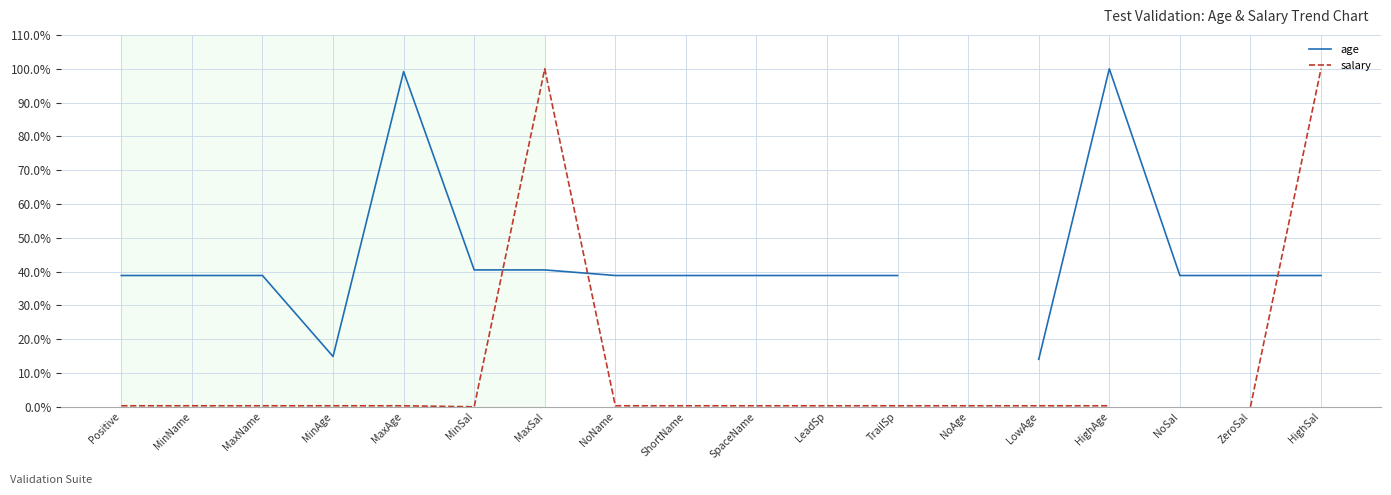

At MaxAge, list the series in order from largest to smallest.

age, salary